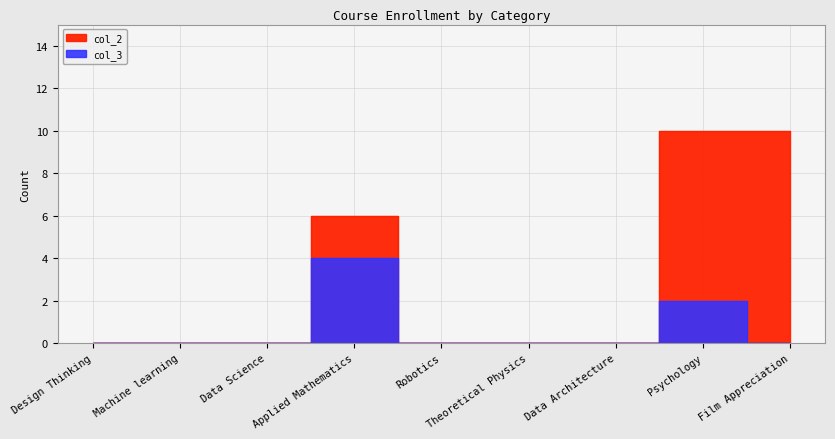

Is this an area chart (filled region under the line)?

No